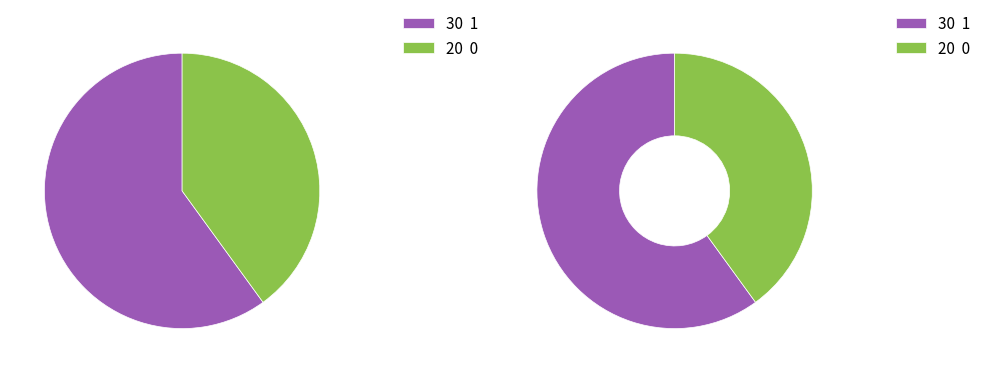

What portion of the pie excludes 1?

40.0%